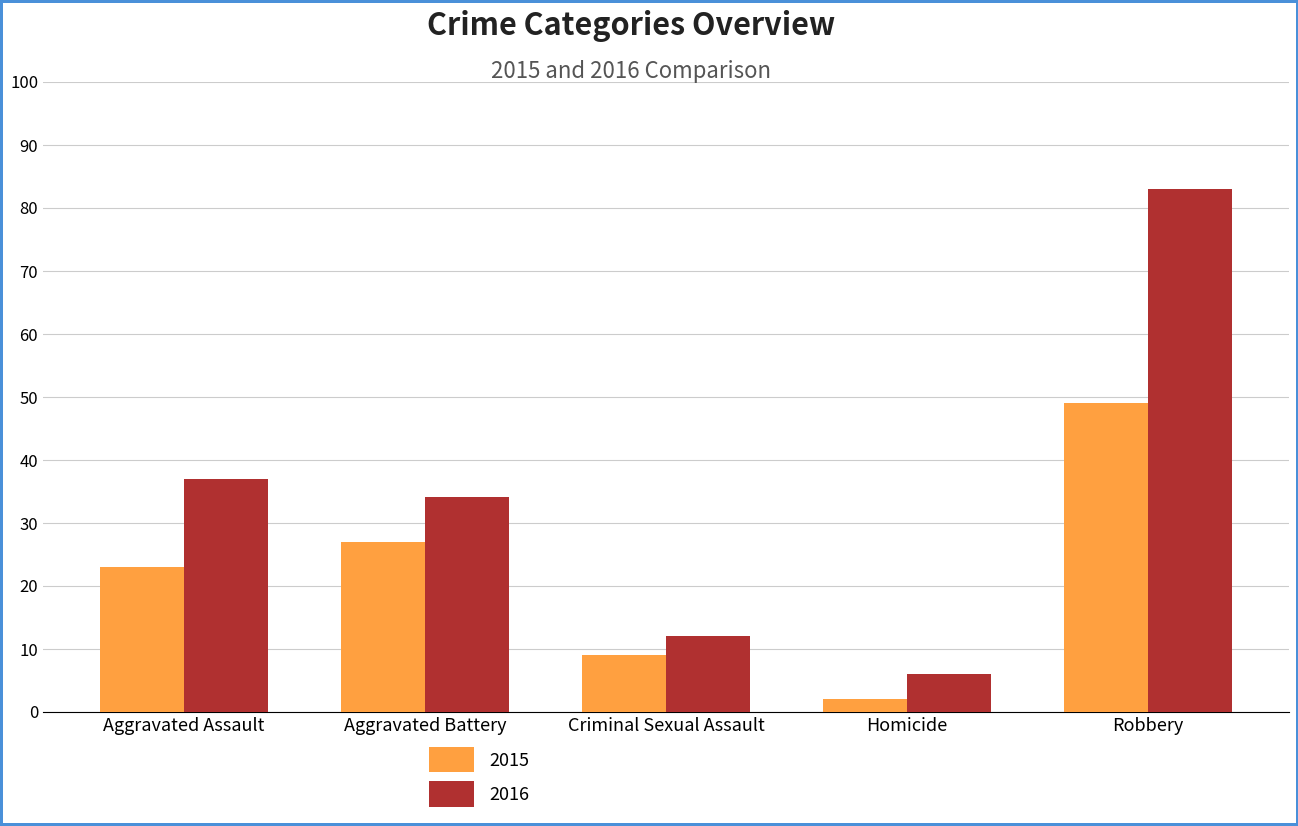

Reading left to right, what are all the values shown in this chart?

2015: Aggravated Assault=23	Aggravated Battery=27	Criminal Sexual Assault=9	Homicide=2	Robbery=49
2016: Aggravated Assault=37	Aggravated Battery=34	Criminal Sexual Assault=12	Homicide=6	Robbery=83